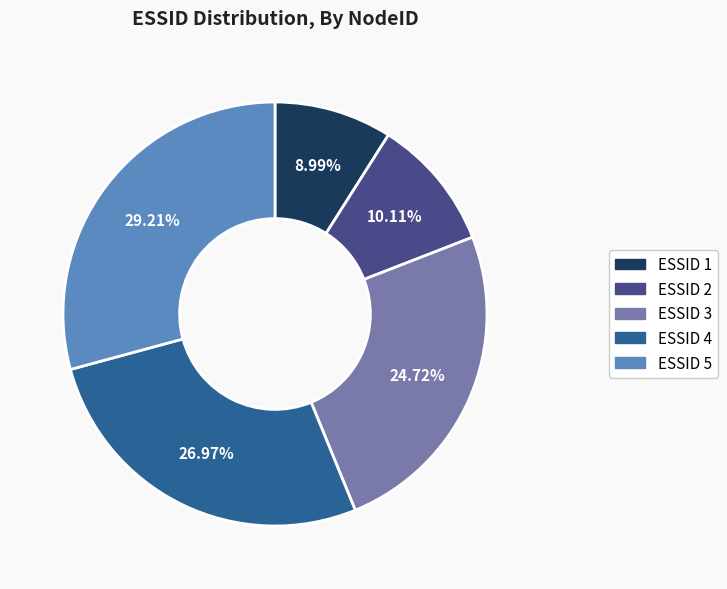

Is there a majority slice in this chart?

No